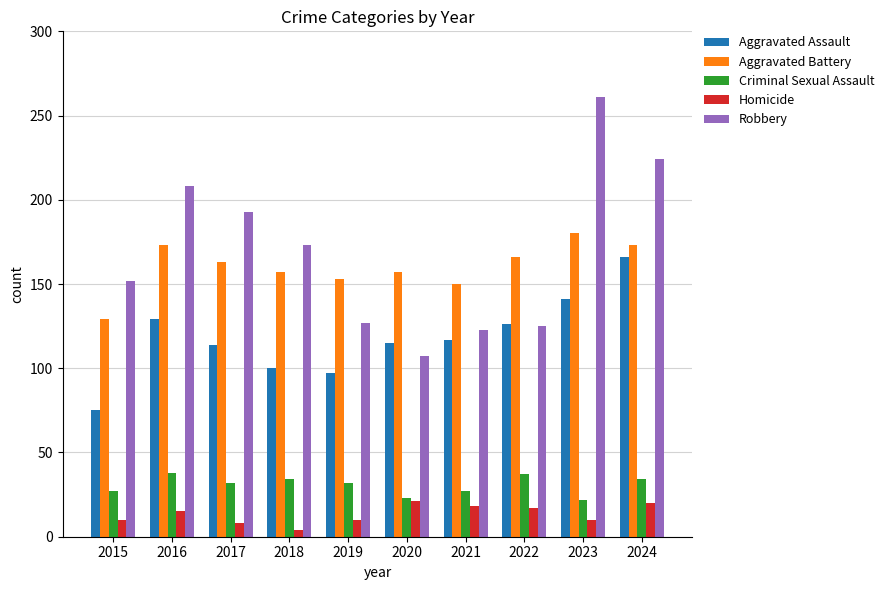

What is the highest value of the Homicide series?

21